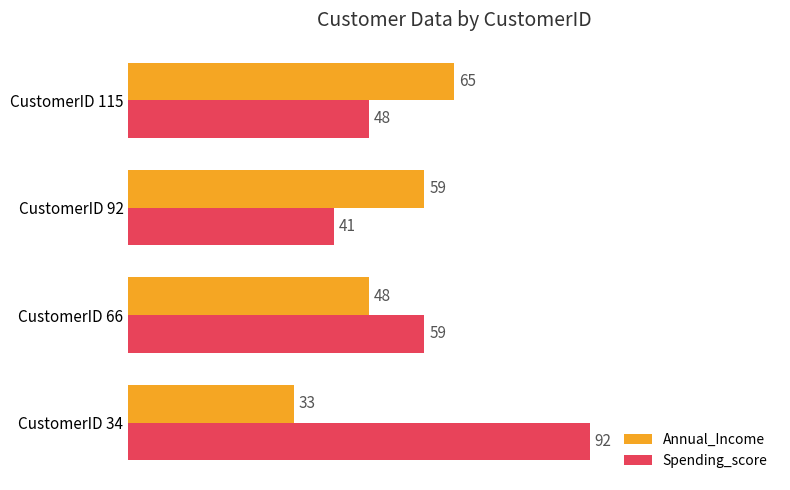

What is the average value of the Spending_score series?

60